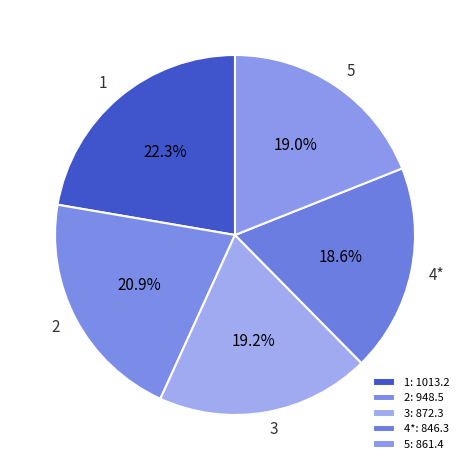

Combined, do 3 and 2 account for over 50%?

No